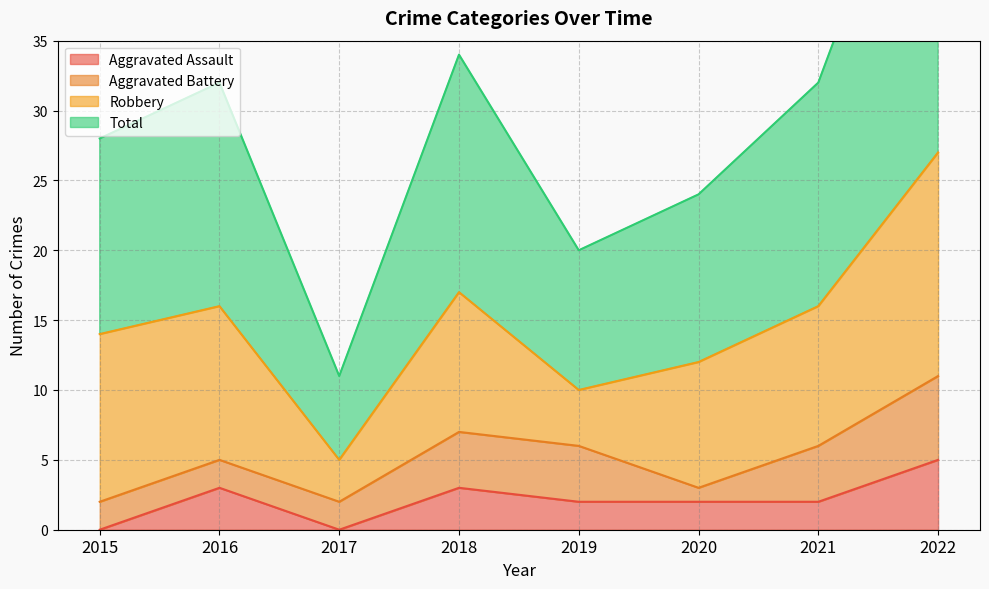

How many data points does each series have?

8